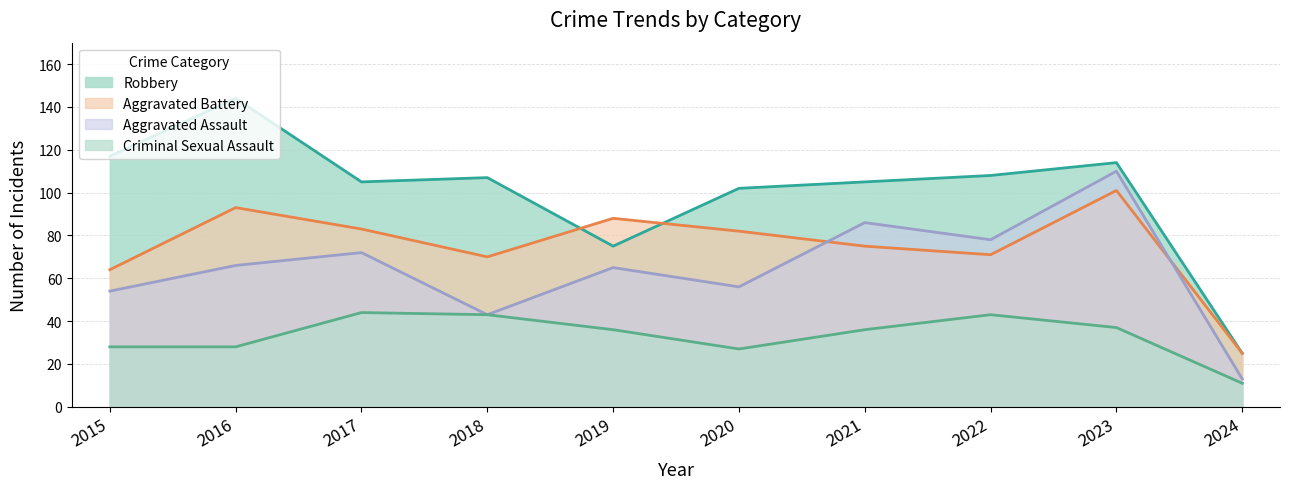

Does the chart display data point markers on the line(s)?

No